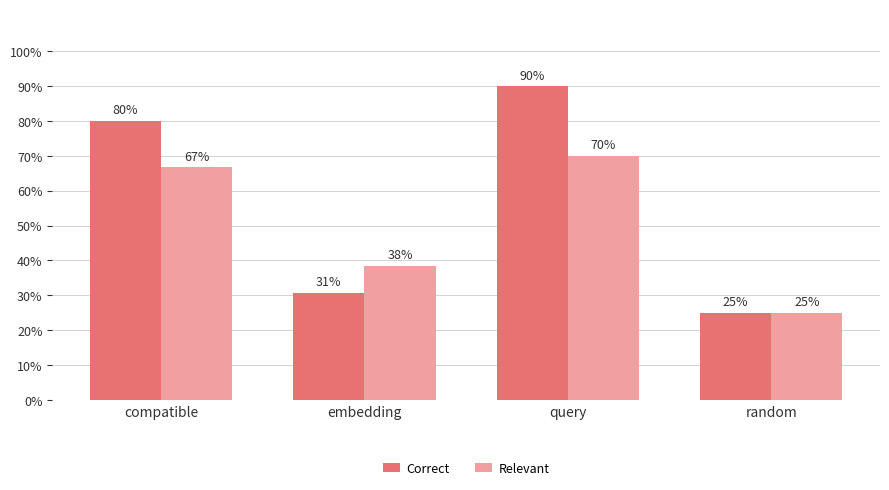

What are all the series names shown in the legend?

Correct, Relevant